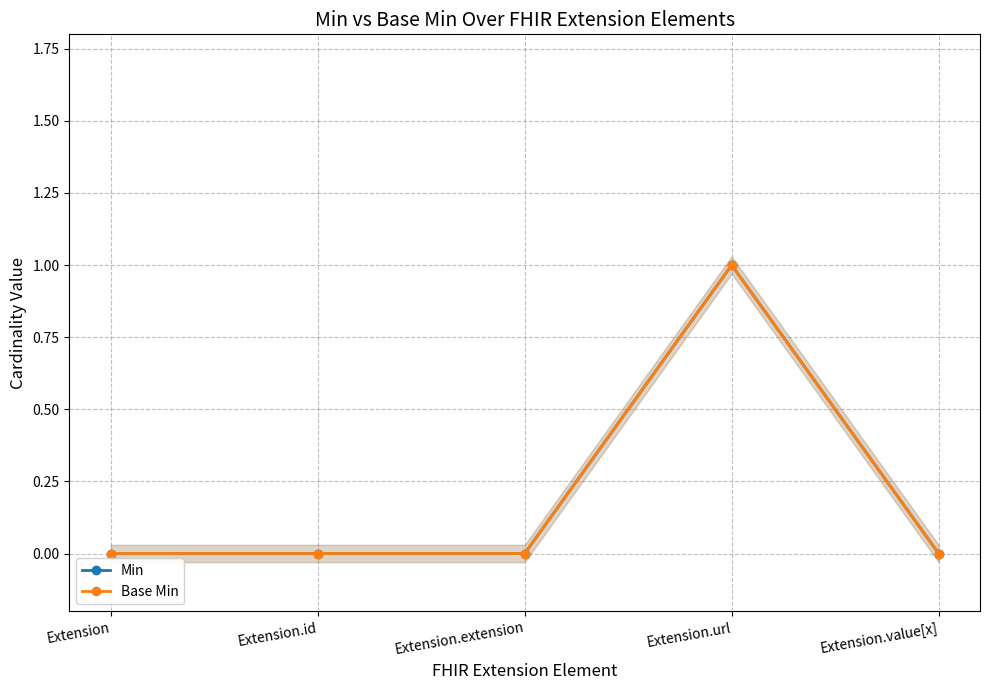

True or false: Min and Base Min cross at least once.

False